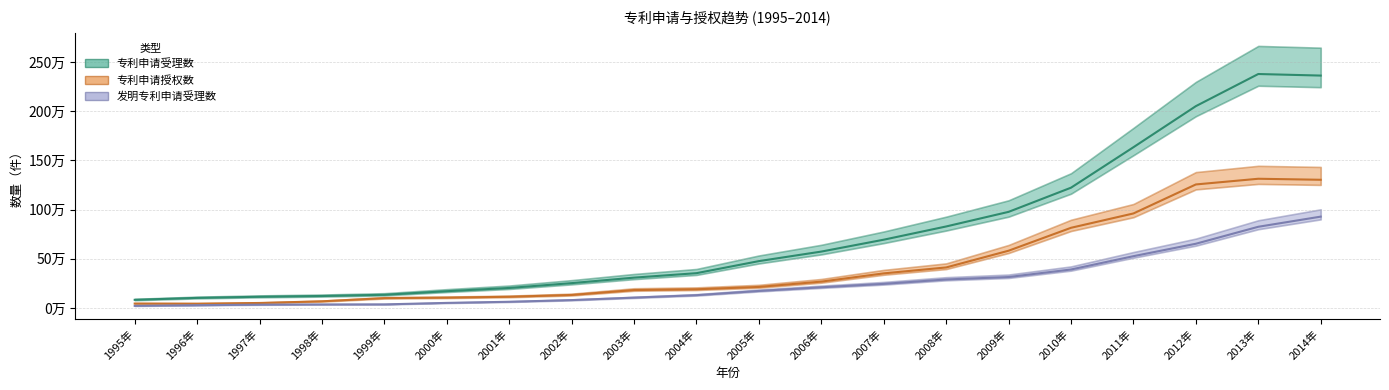

Does the chart have visible grid lines?

Yes